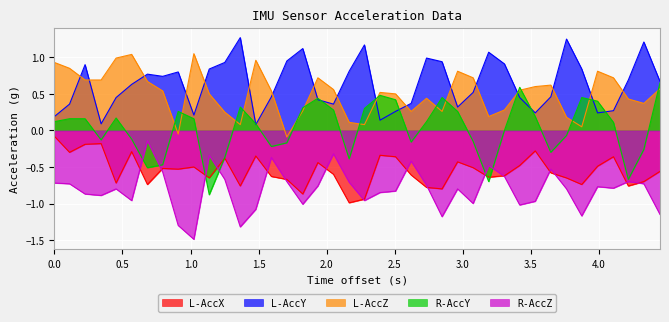

How many interior local peaks does the R-AccY series have?

8